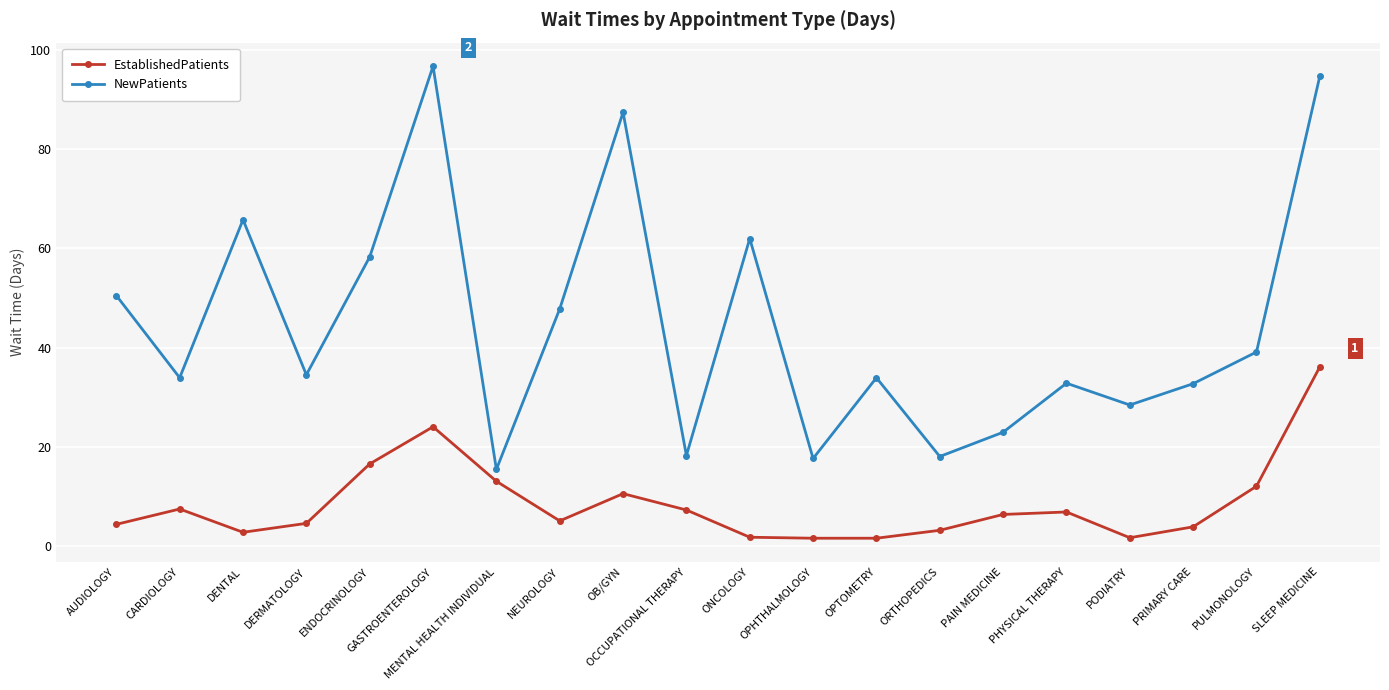

Which category has the highest value in the EstablishedPatients series?

SLEEP MEDICINE